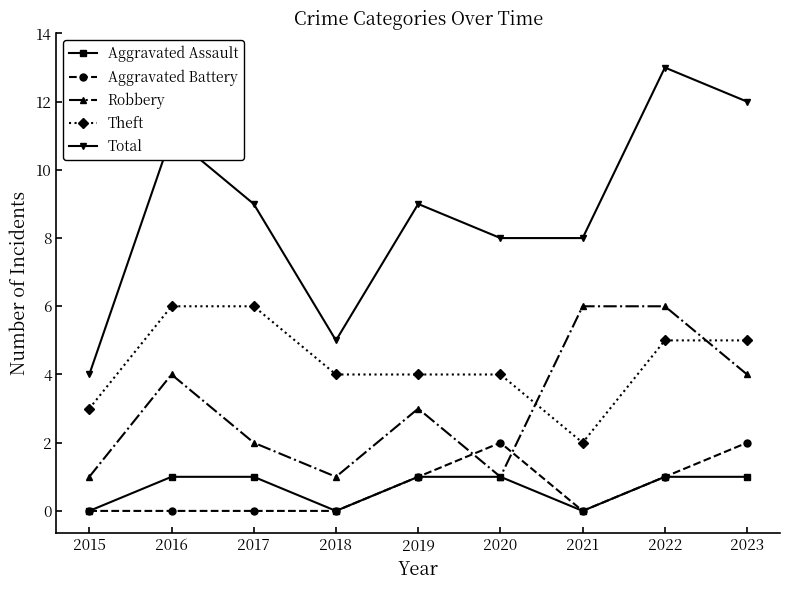

The Theft series shows 4 at 2020. True or false?

True